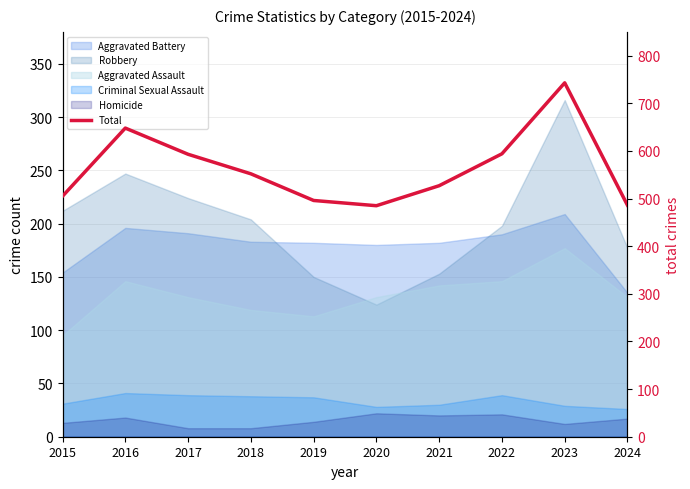

True or false: there are more than 0 points higher than both neighbors.

True